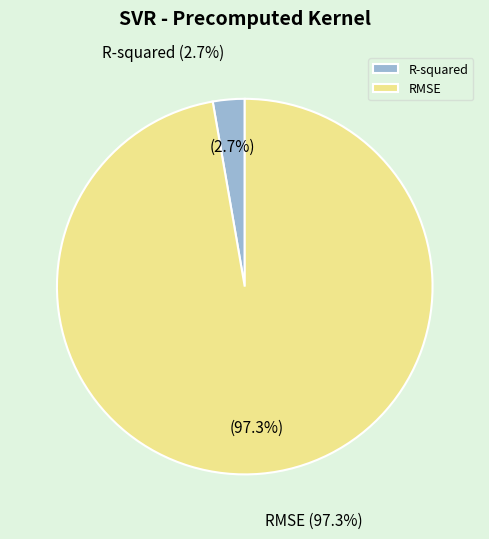

What percentage is NOT represented by R-squared?

97.3%